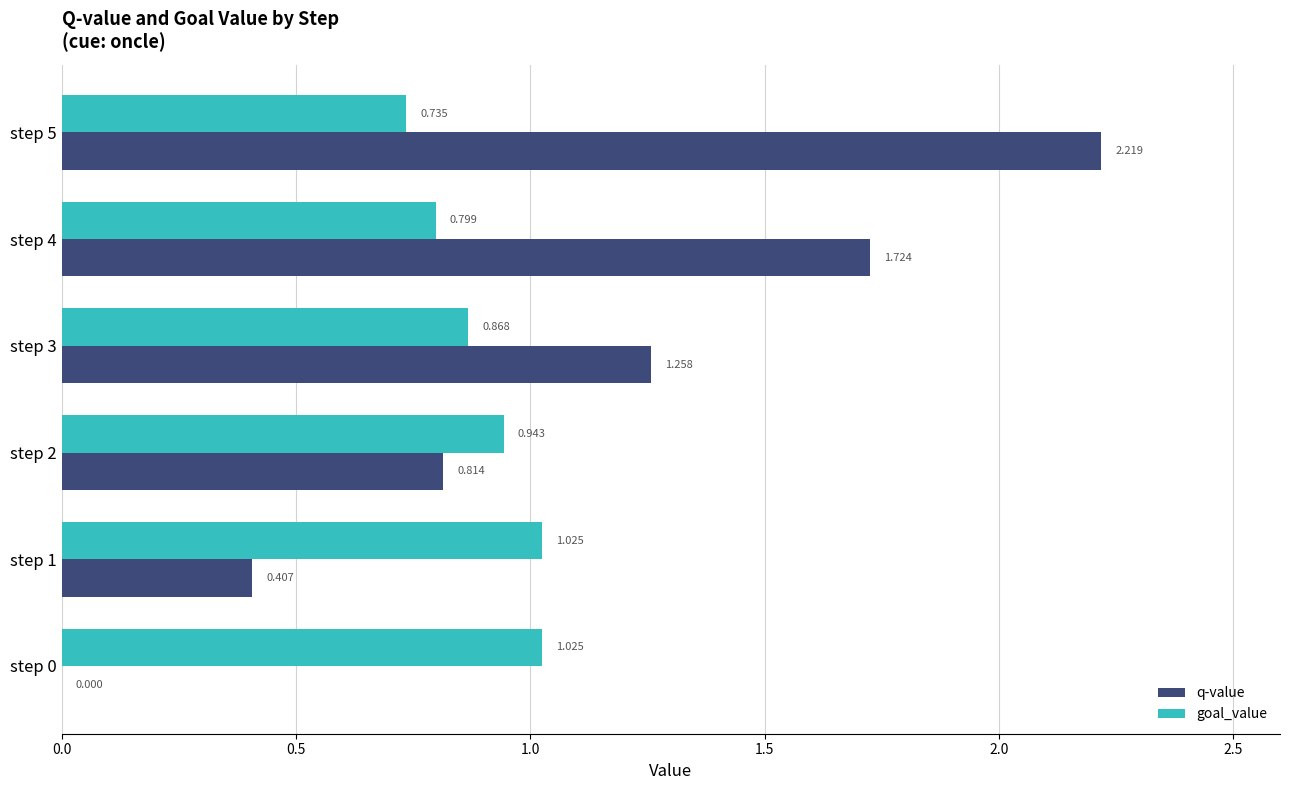

Is the value of q-value at step 0 greater than the value of goal_value at step 1?

No